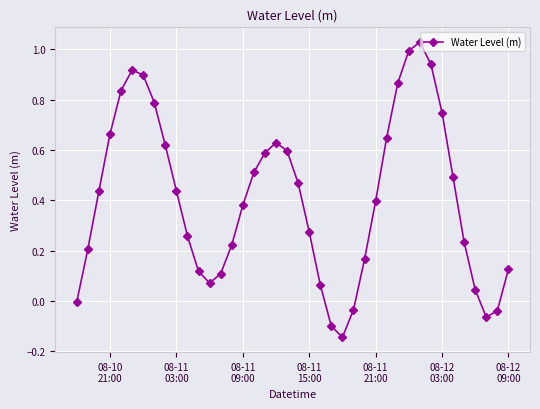

How many interior local peaks (higher than both neighbors) does the data have?

3